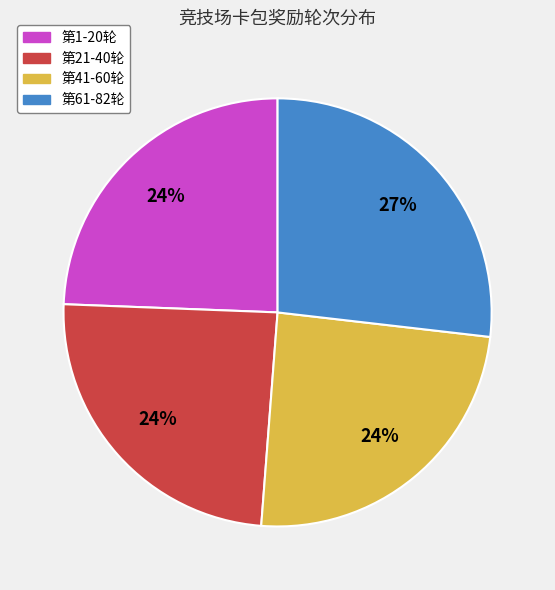

What is the largest slice in the pie chart?

第61-82轮